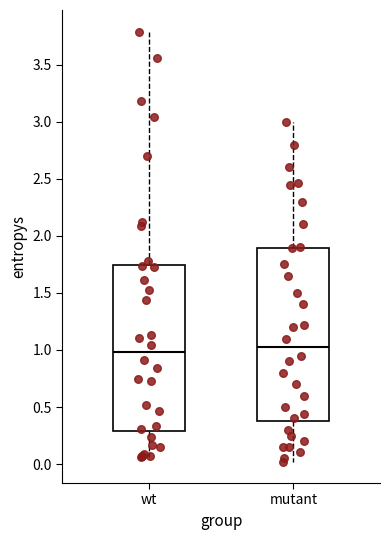

Where is the upper edge of the box for mutant on the y-axis? The values are not printed on the chart, so give them approximately, as read against the axis.

1.90